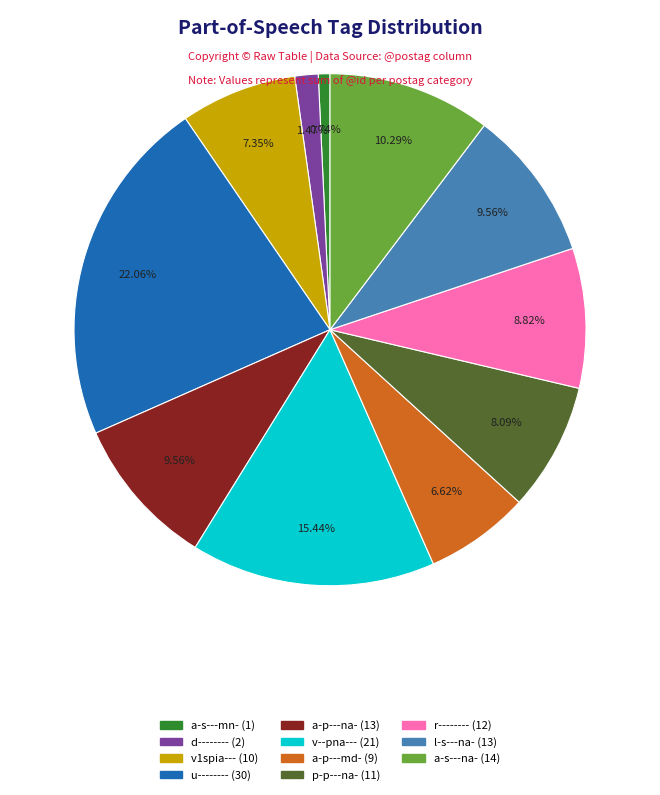

Is there a majority slice in this chart?

No